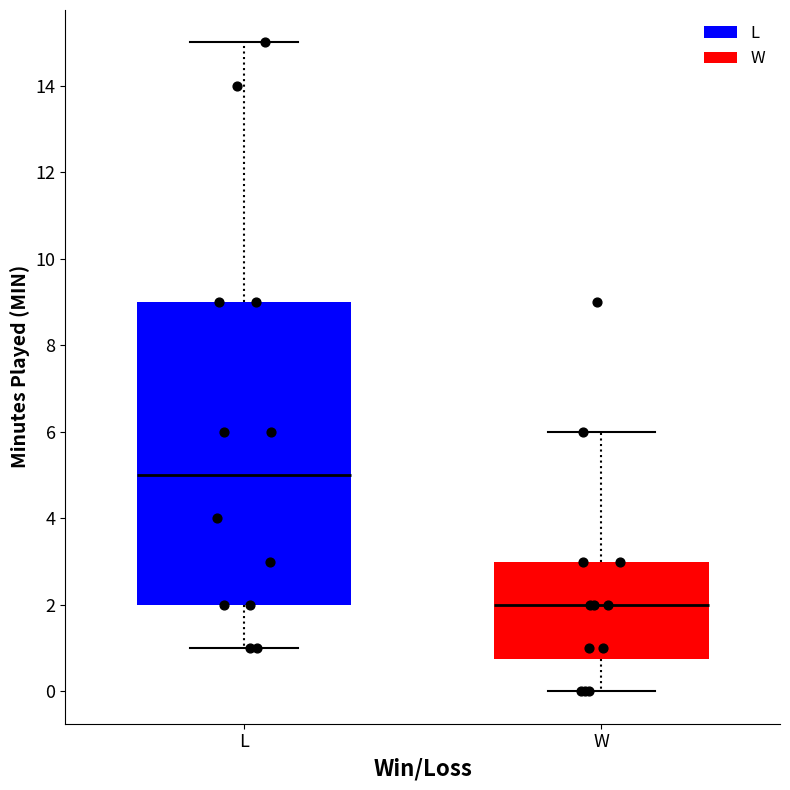

Where is the lower edge of the box for W on the y-axis? The values are not printed on the chart, so give them approximately, as read against the axis.

0.8